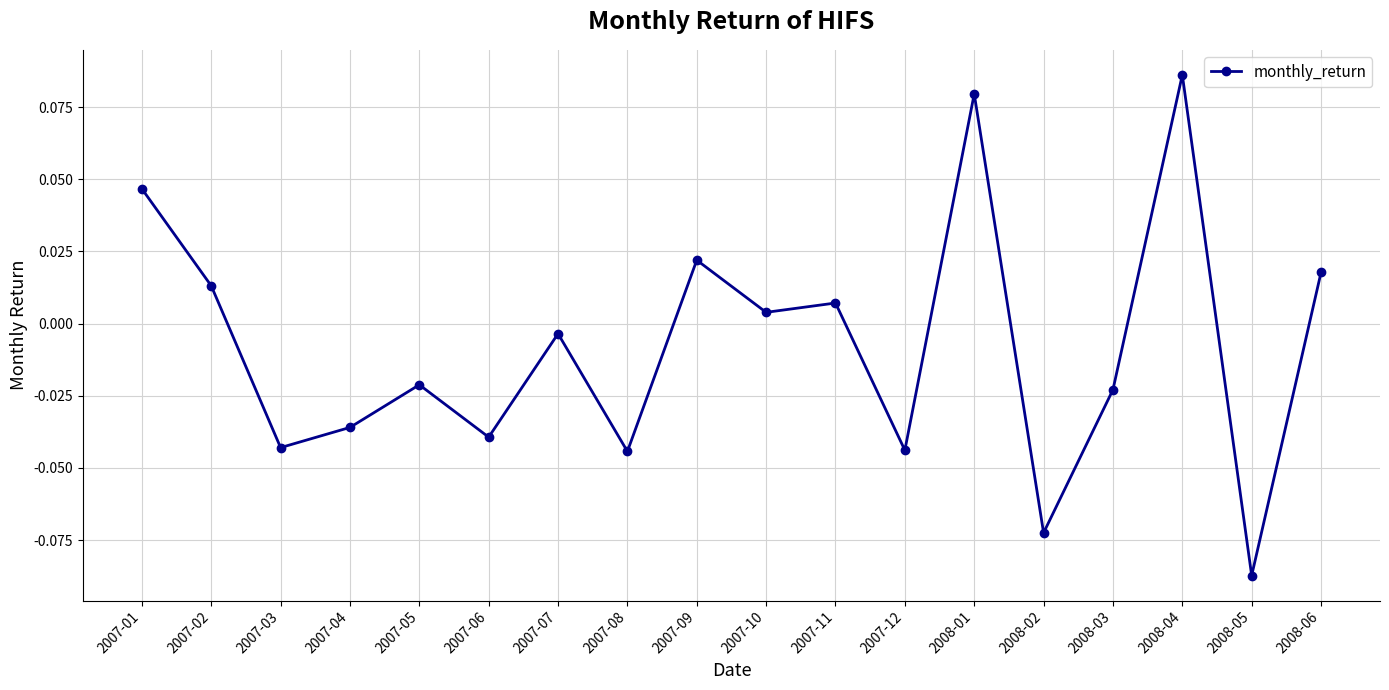

At which label does the data first exceed 0?

2007-01